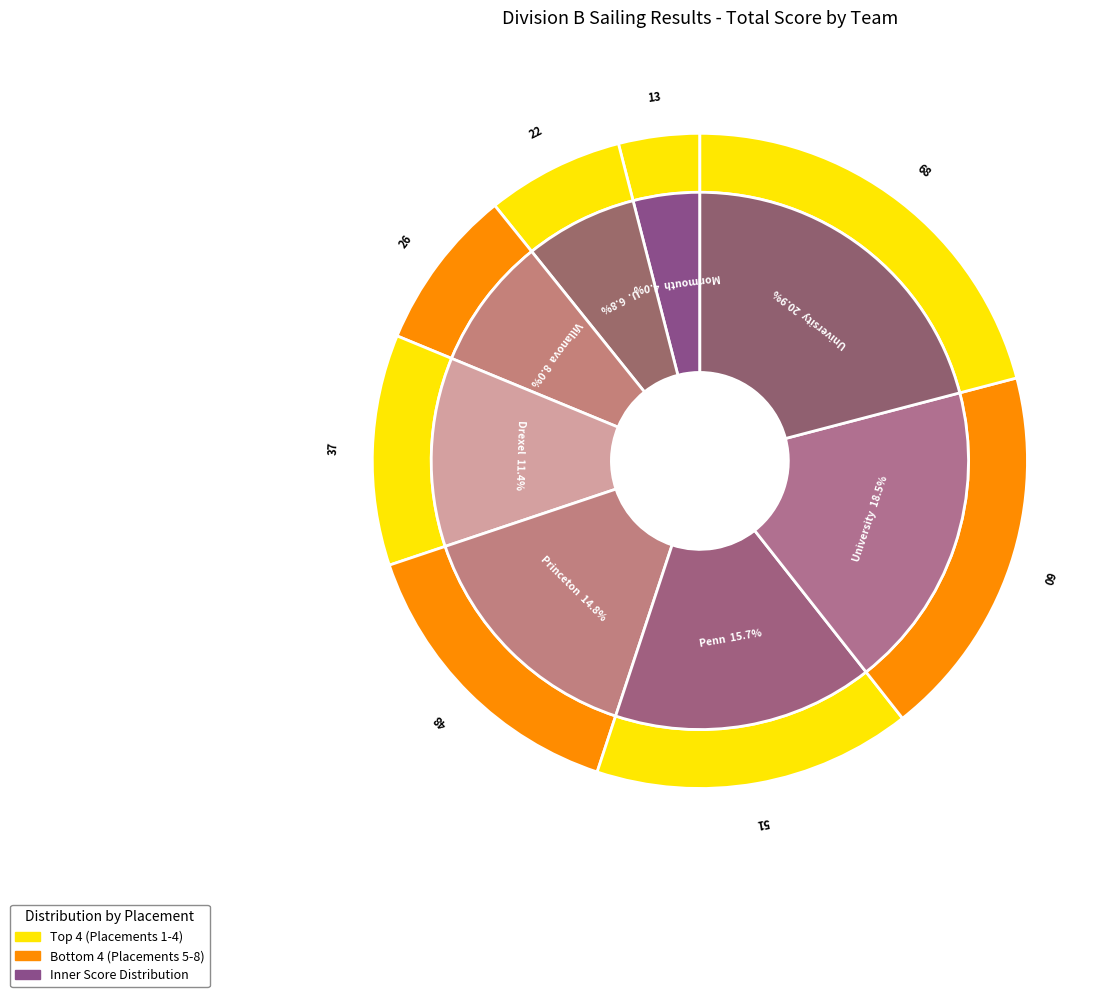

Approximately how many times larger is the value at Penn State University compared to Monmouth University?

3.9